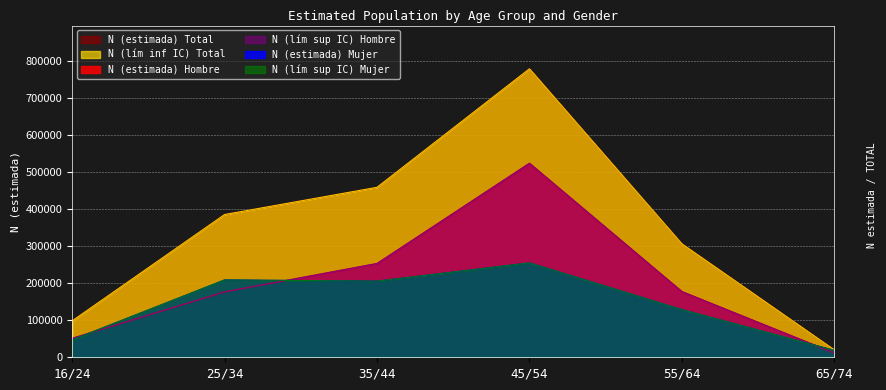

What is the minimum value shown in the chart?

11633